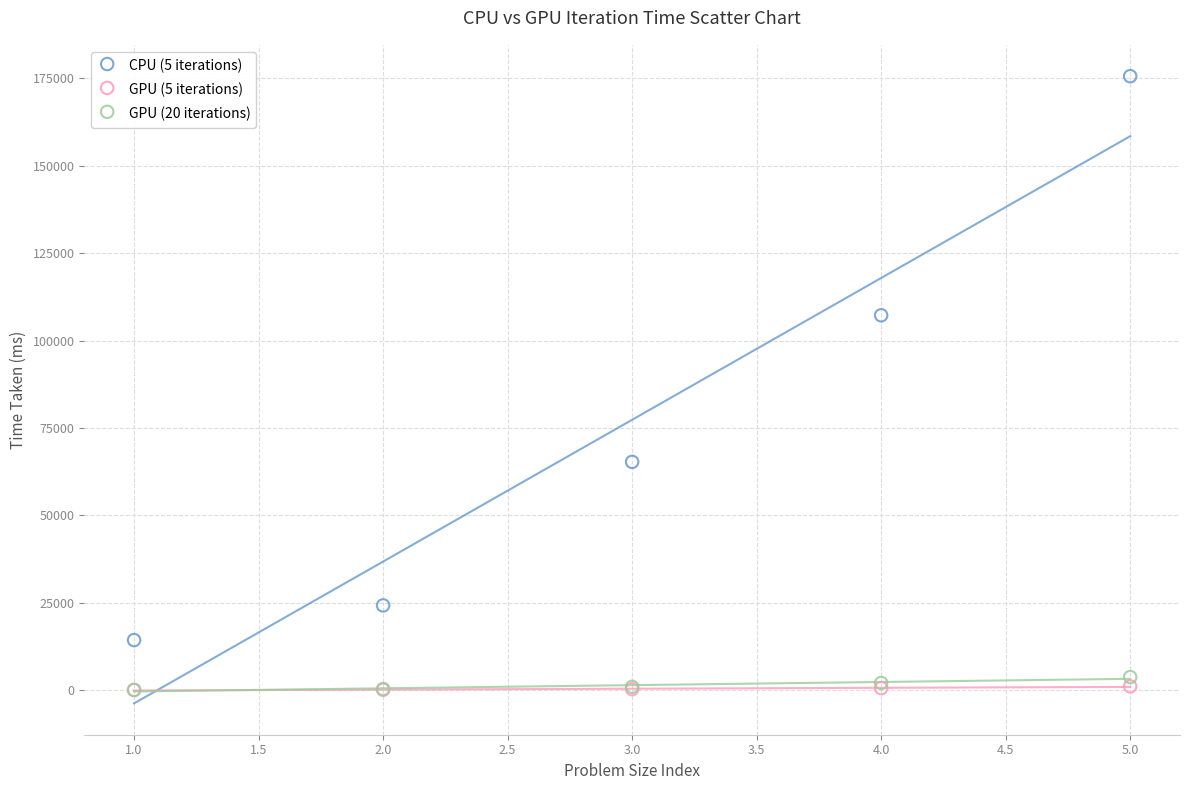

Across all series, what Y value is closest to 87838?

107244.0